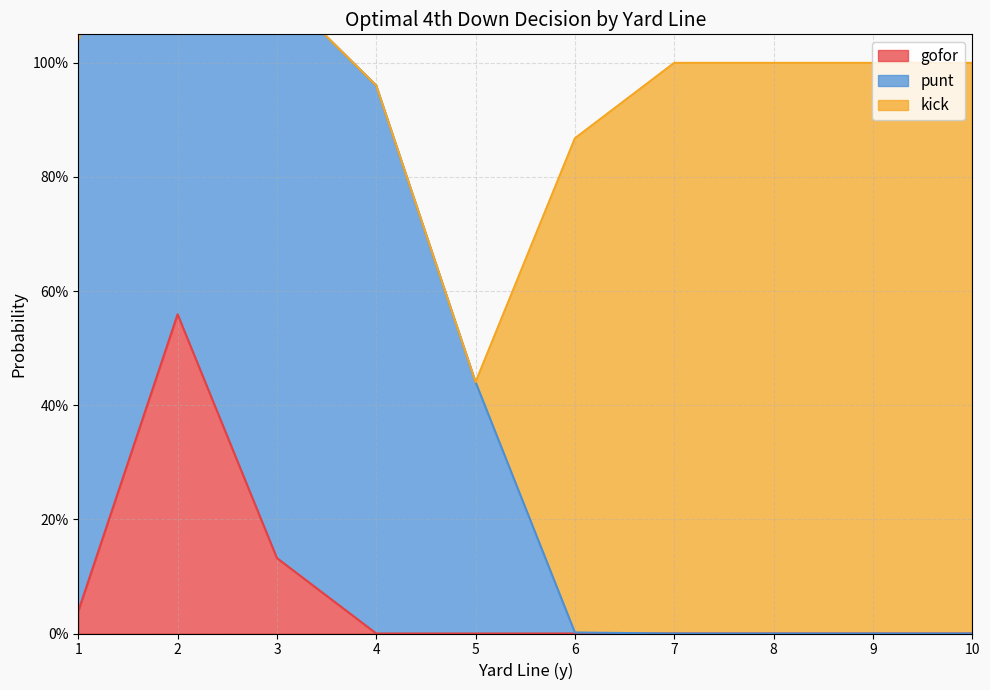

True or false: gofor has a value of -0.6 at 6.

False